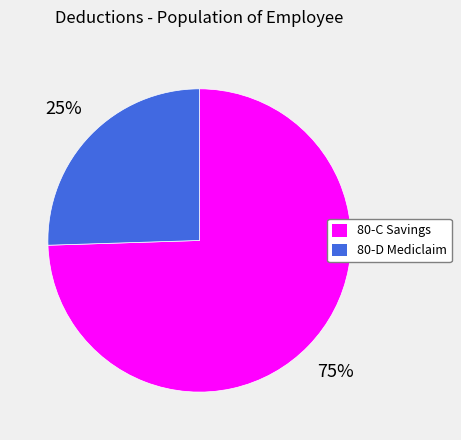

How many slices are in this pie chart?

2